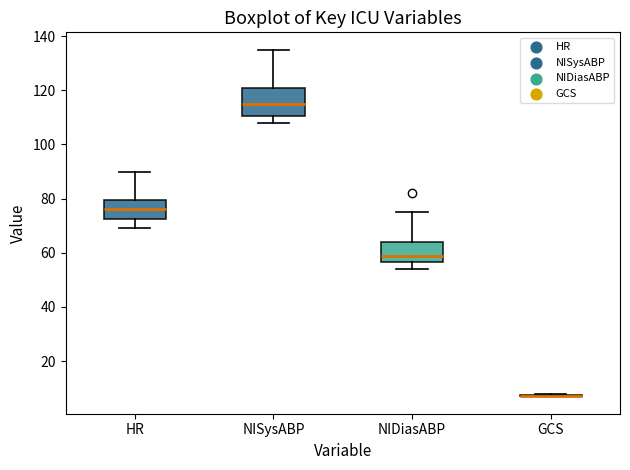

Reading left to right, transcribe this box plot: for each box, give where its median line is, the range the box spans, and where its two whiskers end, as read against the y-axis. The values are not printed on the chart, so give them approximately, as read against the axis.

HR: median 76, box 72 to 80, whiskers 70 to 90
NISysABP: median 116, box 110 to 122, whiskers 108 to 136
NIDiasABP: median 60, box 56 to 64, whiskers 54 to 76
GCS: box collapsed to a line at 8, whiskers 8 to 8